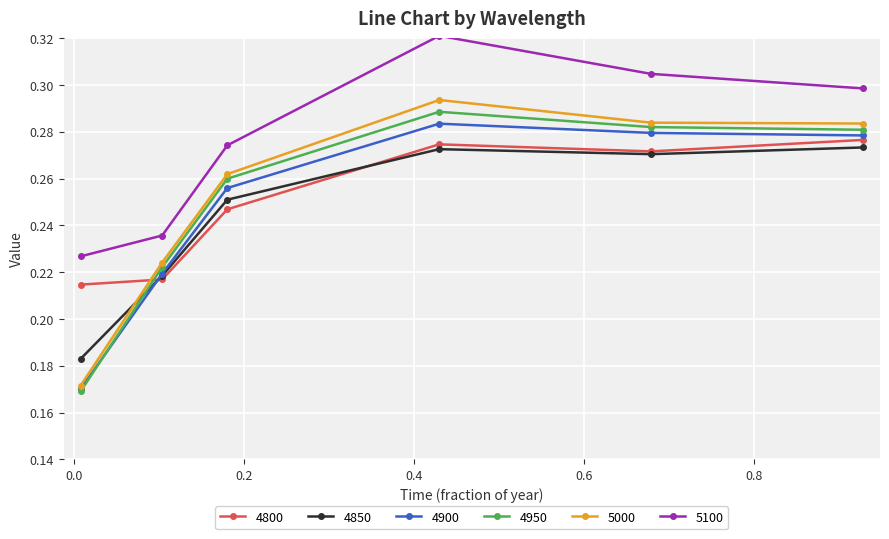

True or false: 5000 has more than 1 interior local peaks.

False